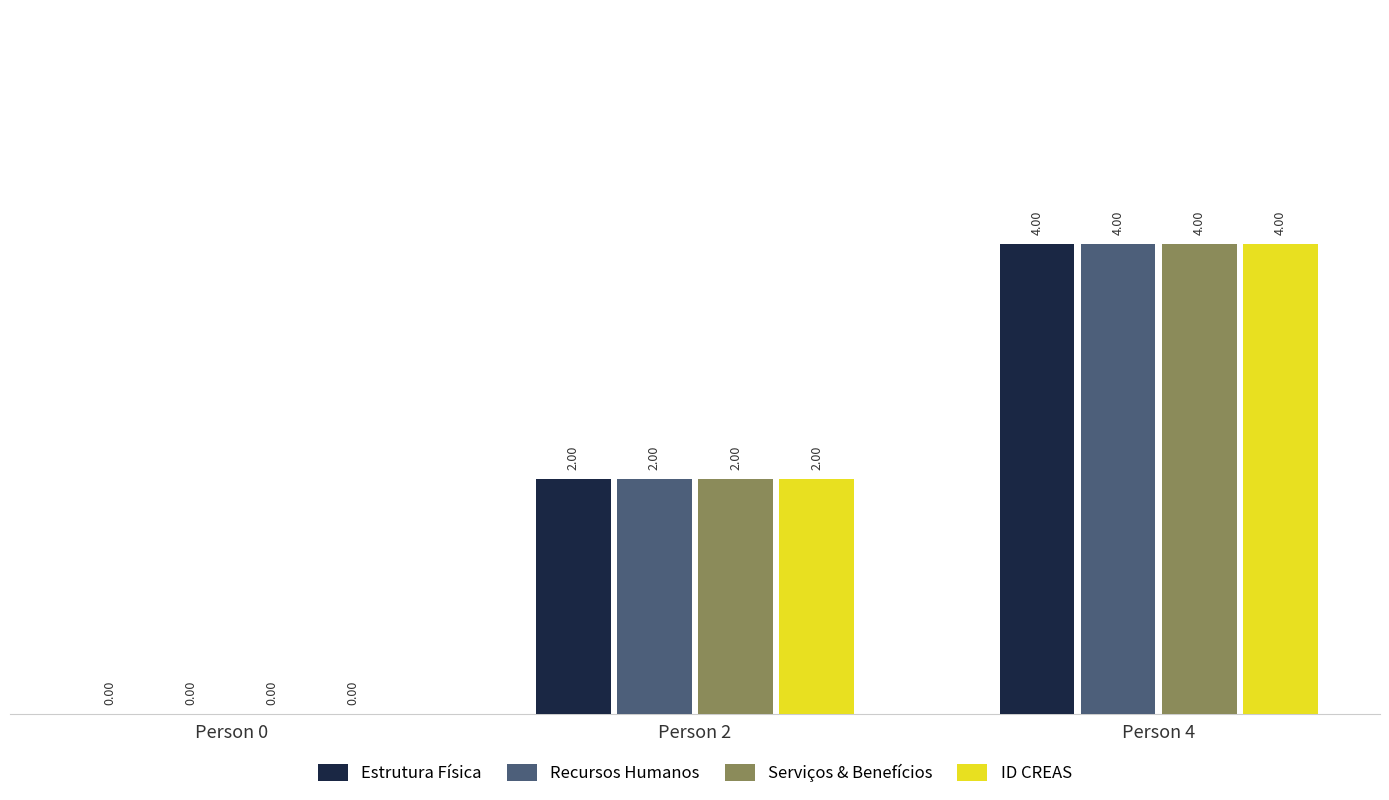

What is the highest value of the ID CREAS series?

4